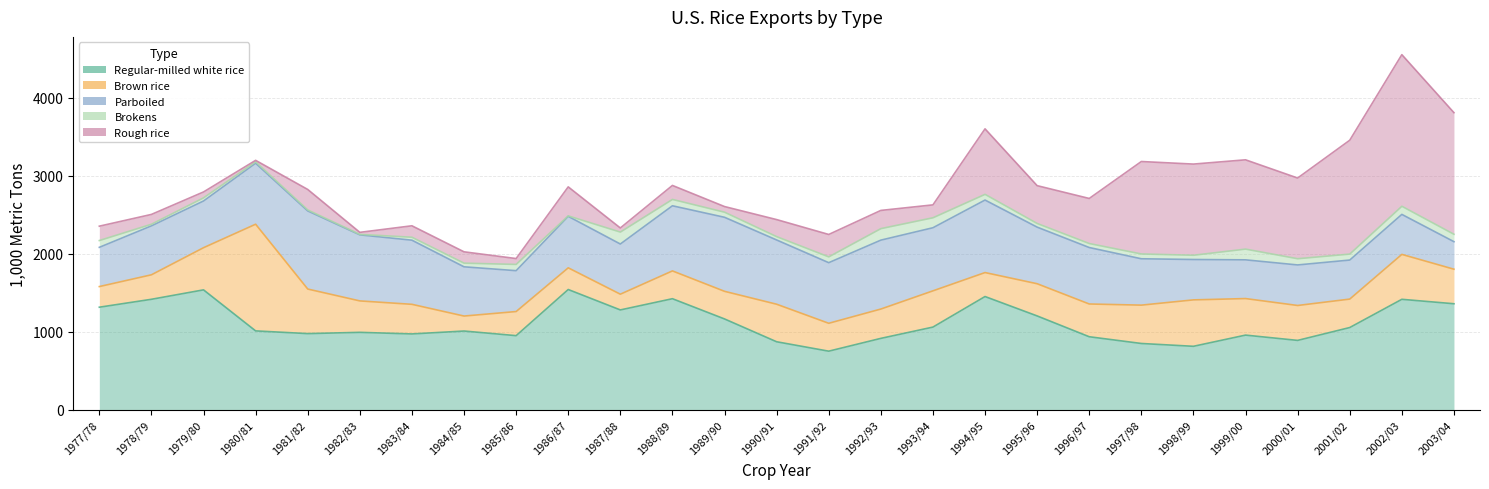

Is the value of Brown rice at 2000/01 greater than the value of Parboiled at 2003/04?

Yes